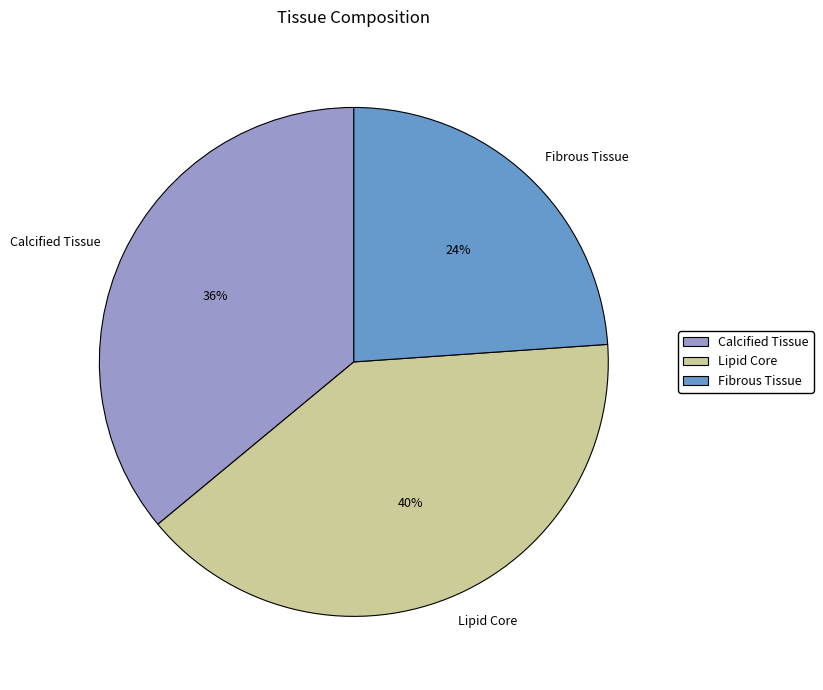

The Calcified Tissue slice represents 36% of the pie. True or false?

True